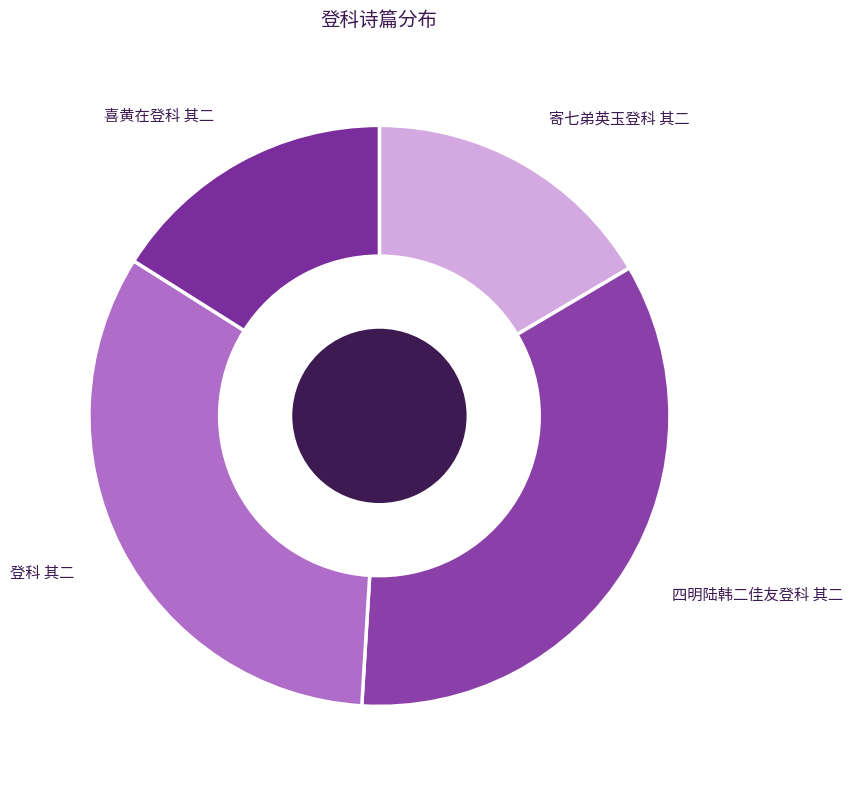

Which category has the biggest portion of the pie?

四明陆韩二佳友登科 其二